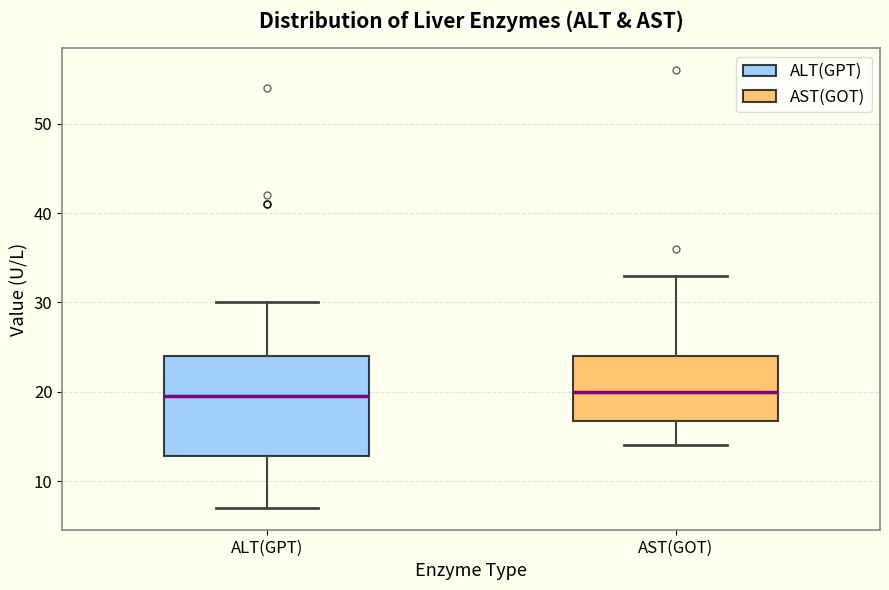

Where does the median line of the box for ALT(GPT) sit on the y-axis? The values are not printed on the chart, so give them approximately, as read against the axis.

20